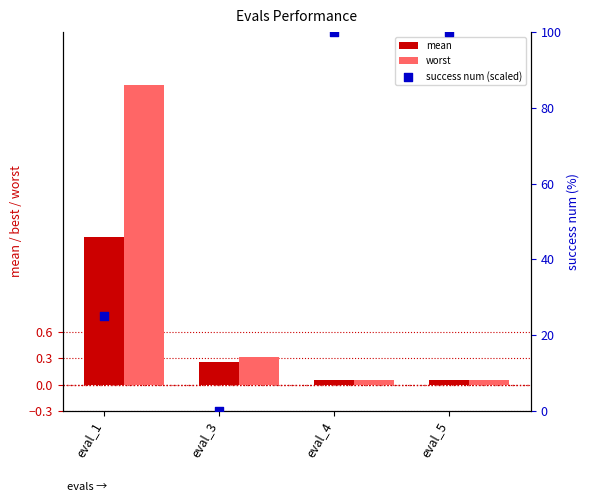

What are all the series names shown in the legend?

mean, worst, success num (scaled)